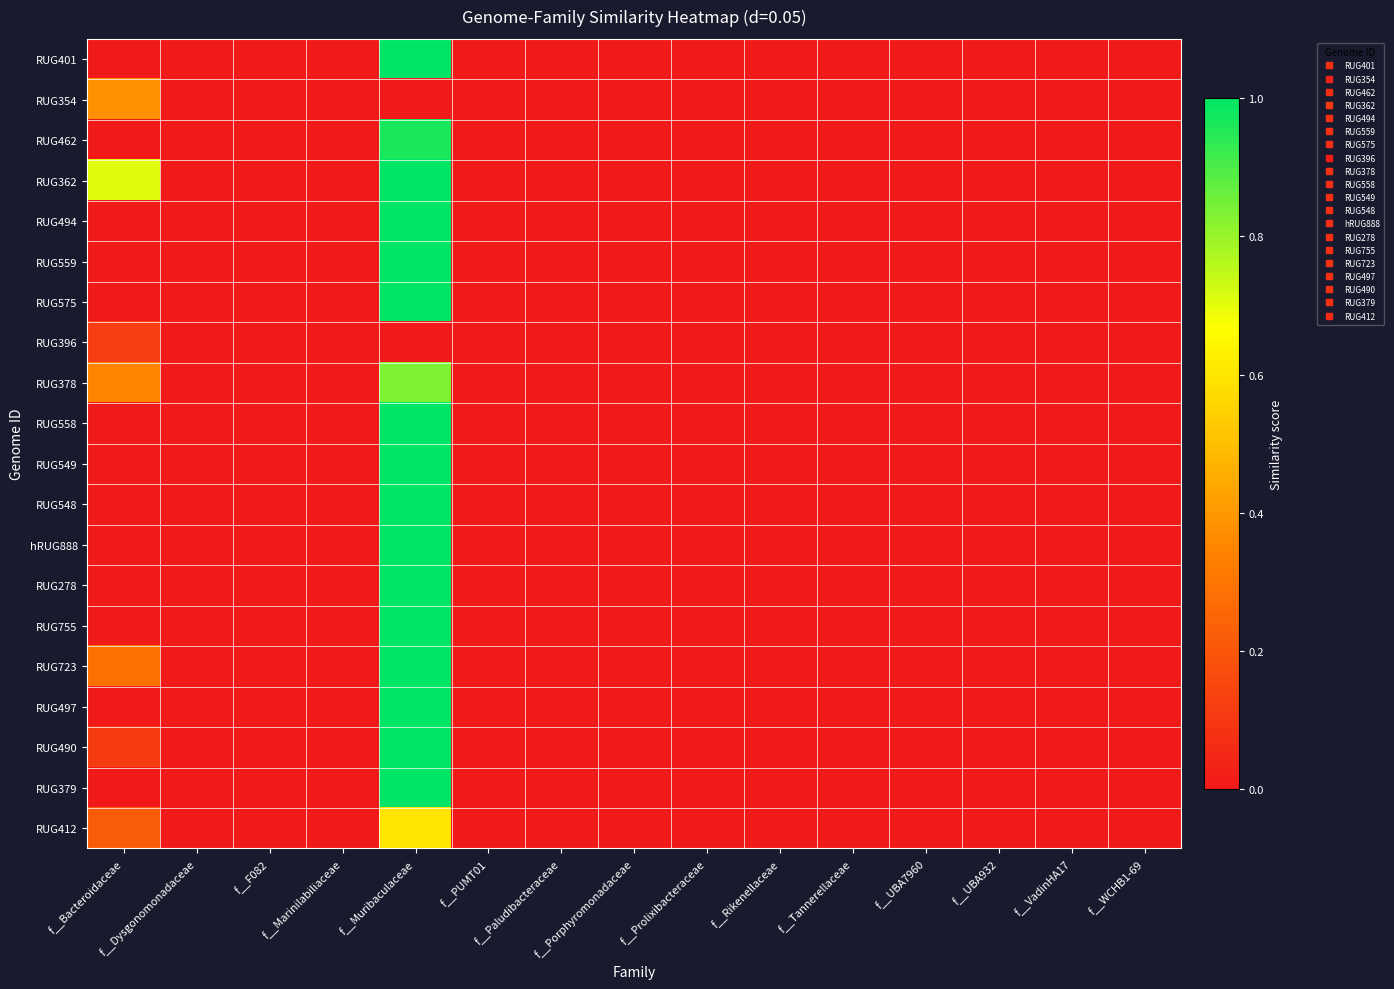

Rank the series at f__Paludibacteraceae from highest to lowest value.

RUG401, RUG354, RUG462, RUG362, RUG494, RUG559, RUG575, RUG396, RUG378, RUG558, RUG549, RUG548, hRUG888, RUG278, RUG755, RUG723, RUG497, RUG490, RUG379, RUG412